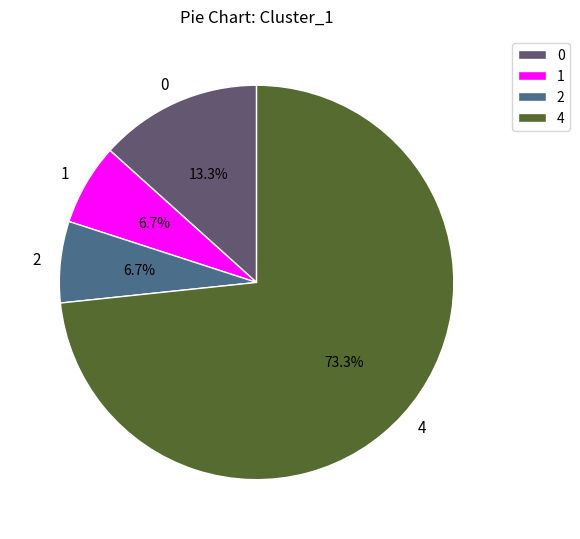

How many segments does this pie chart have?

4